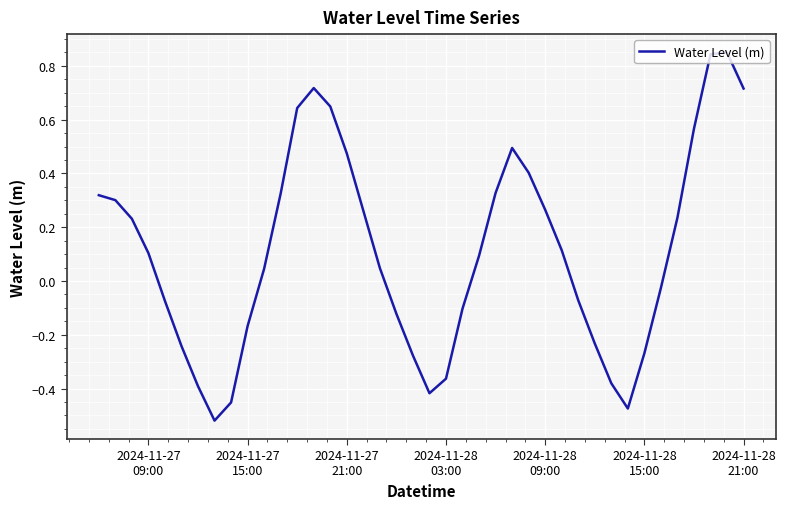

How many positive values are there?

23